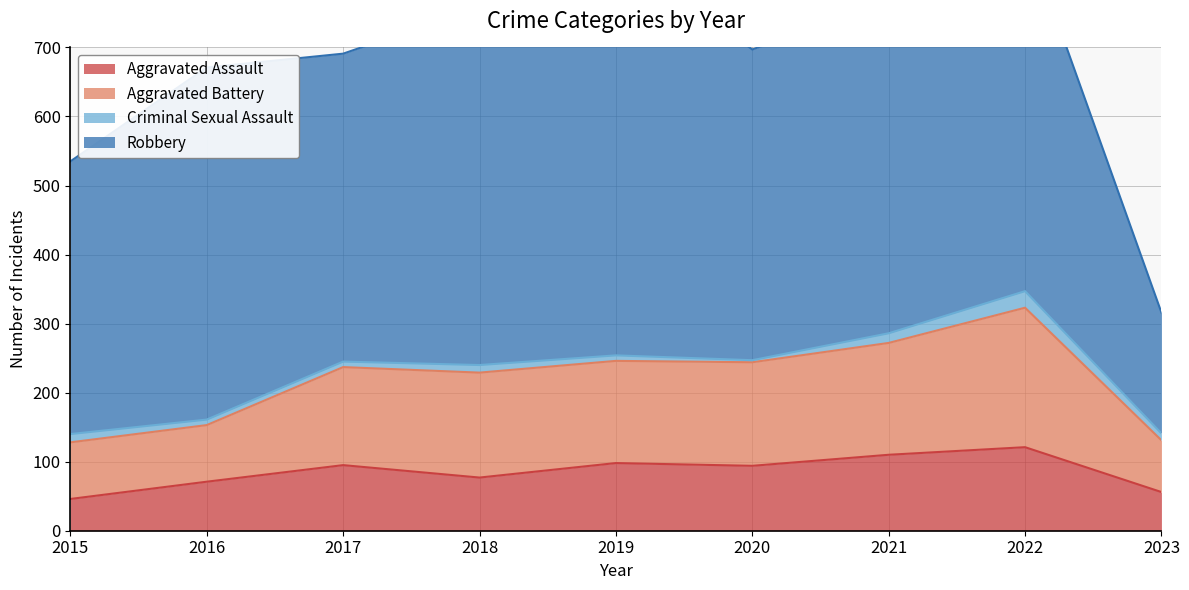

True or false: Aggravated Assault and Aggravated Battery intersect in this chart.

False